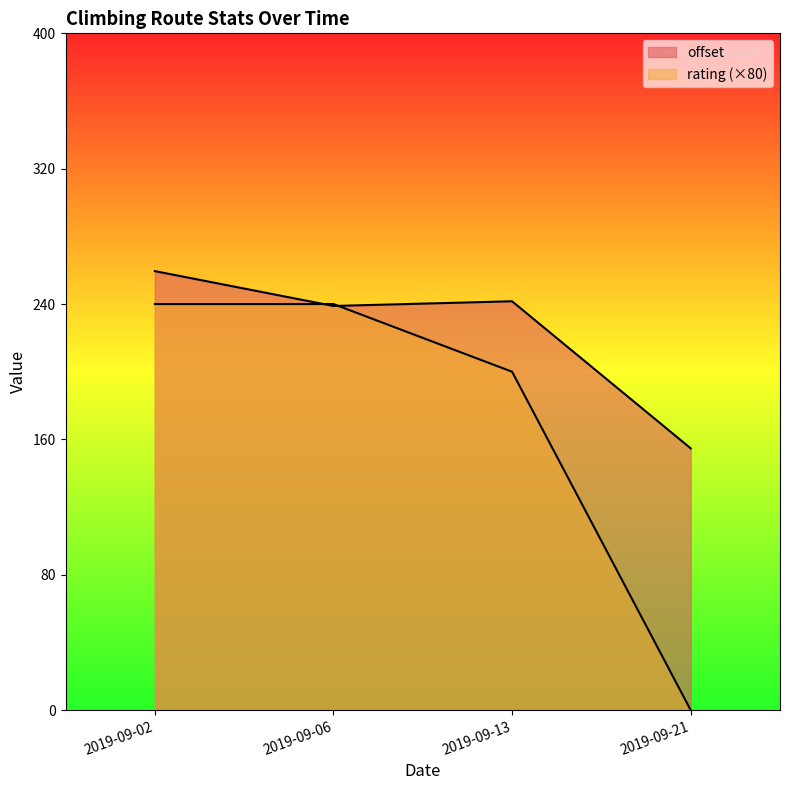

How many categories are shown in the chart?

4